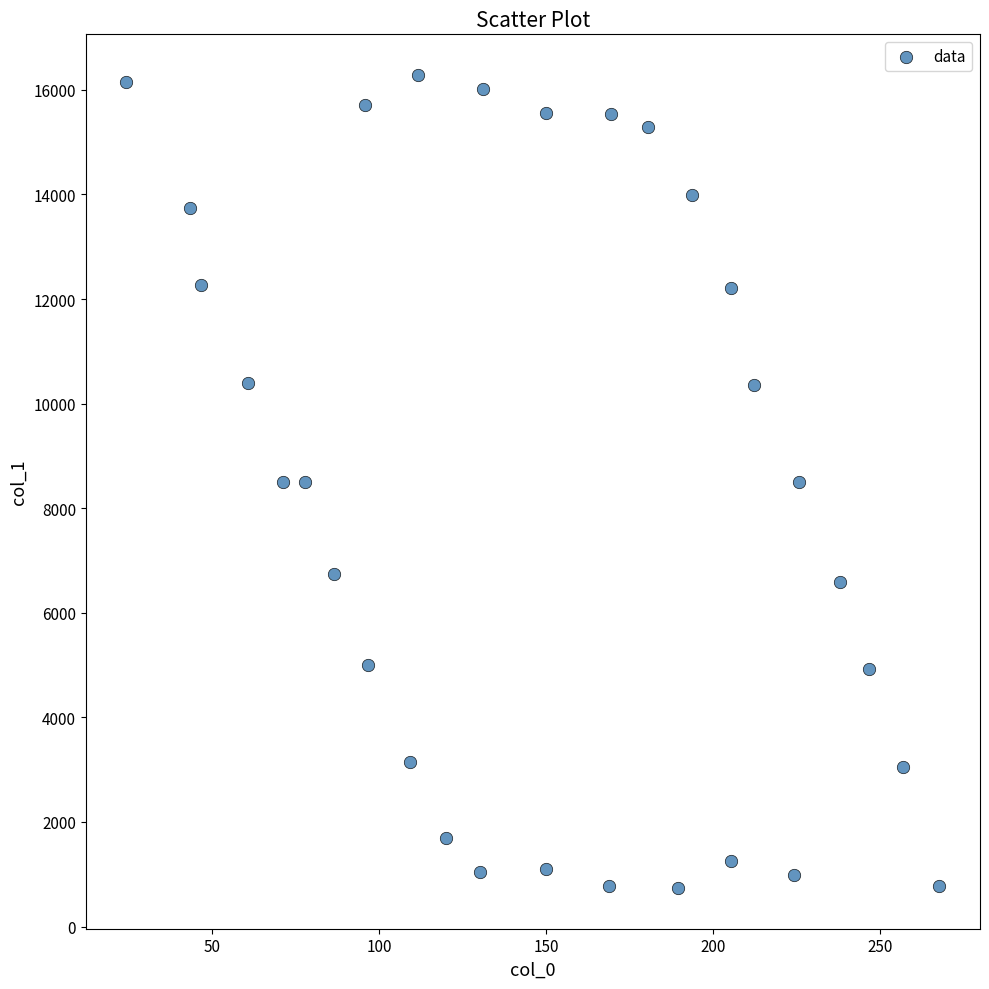

What is the range of X values (max minus min)?

243.5